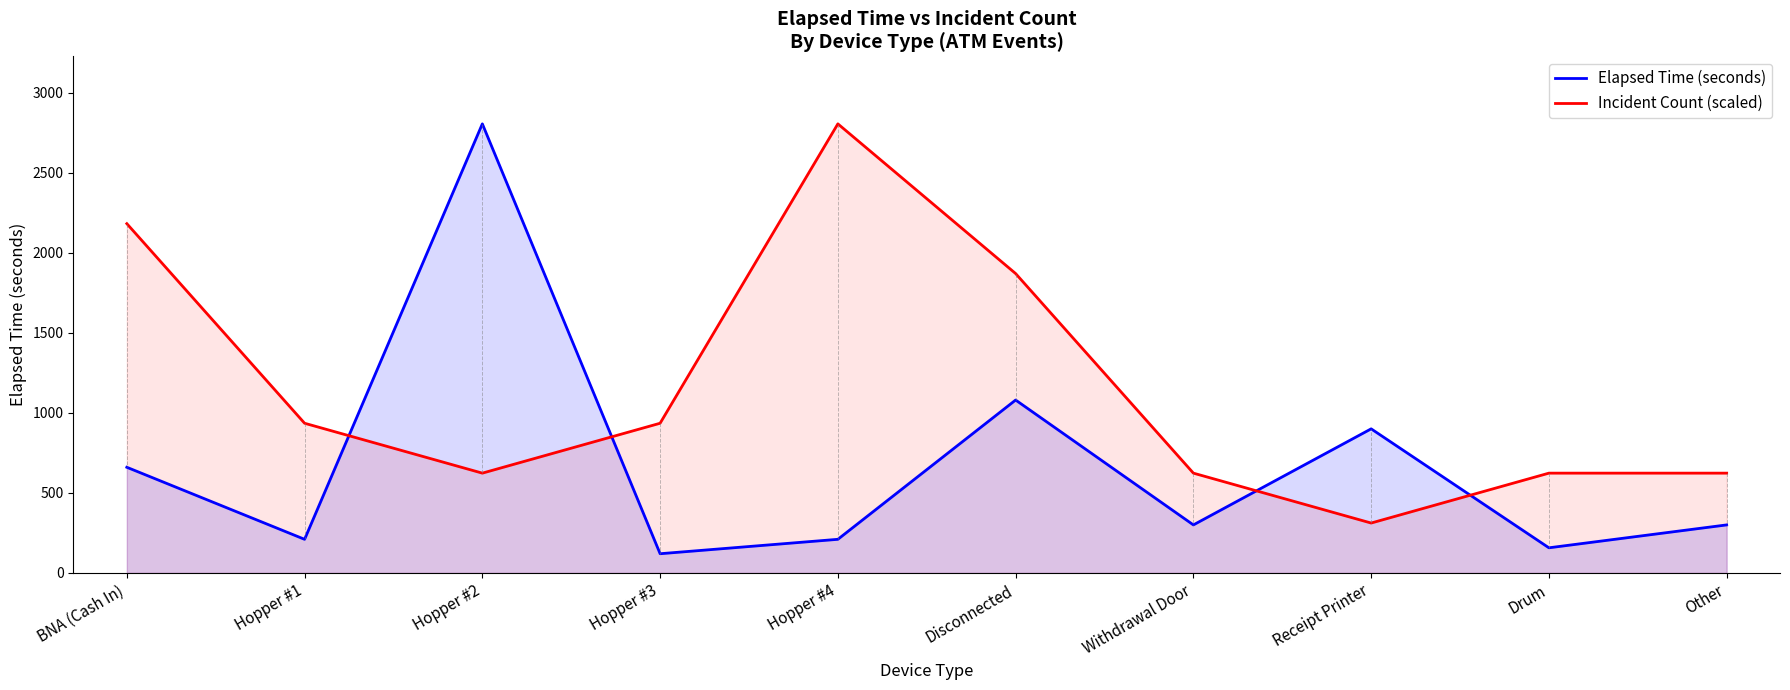

What is the difference between the maximum and second lowest values in the Elapsed Time (seconds) series?

2648.0